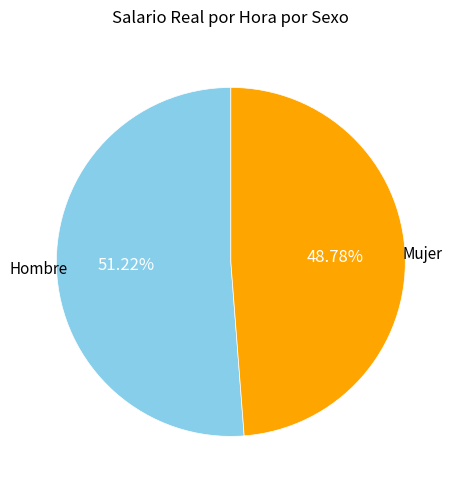

Does Hombre represent more than half of the total?

Yes